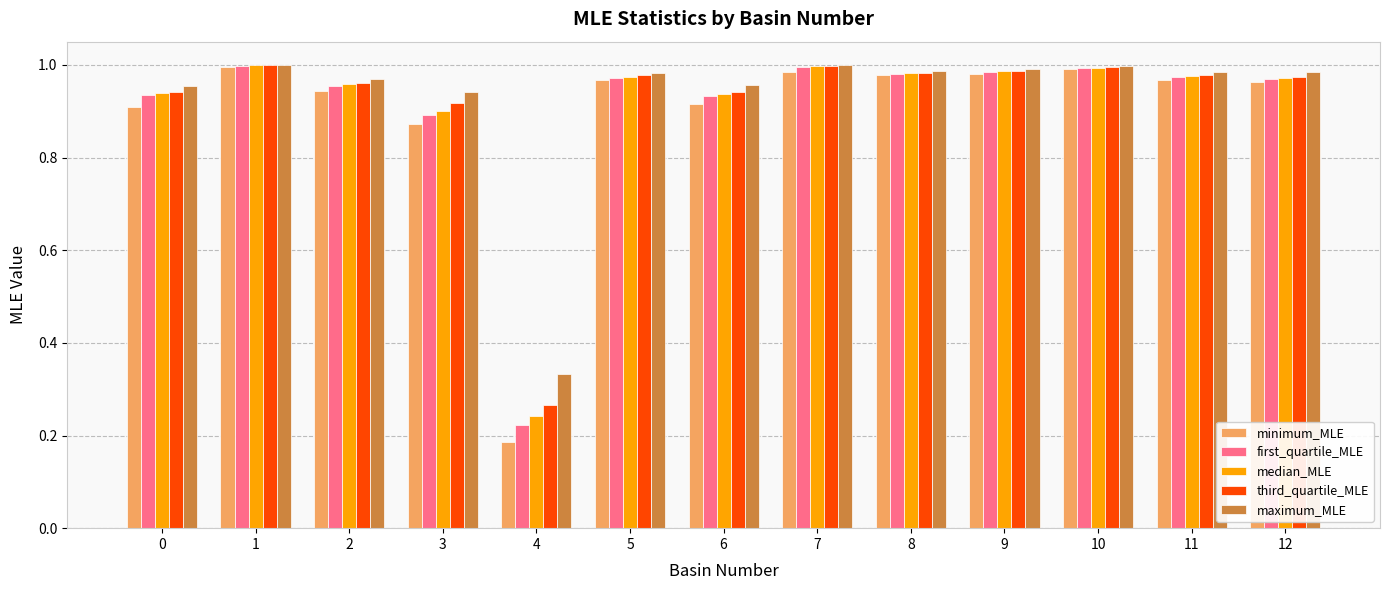

True or false: median_MLE has a value of 1.7 at 0.

False